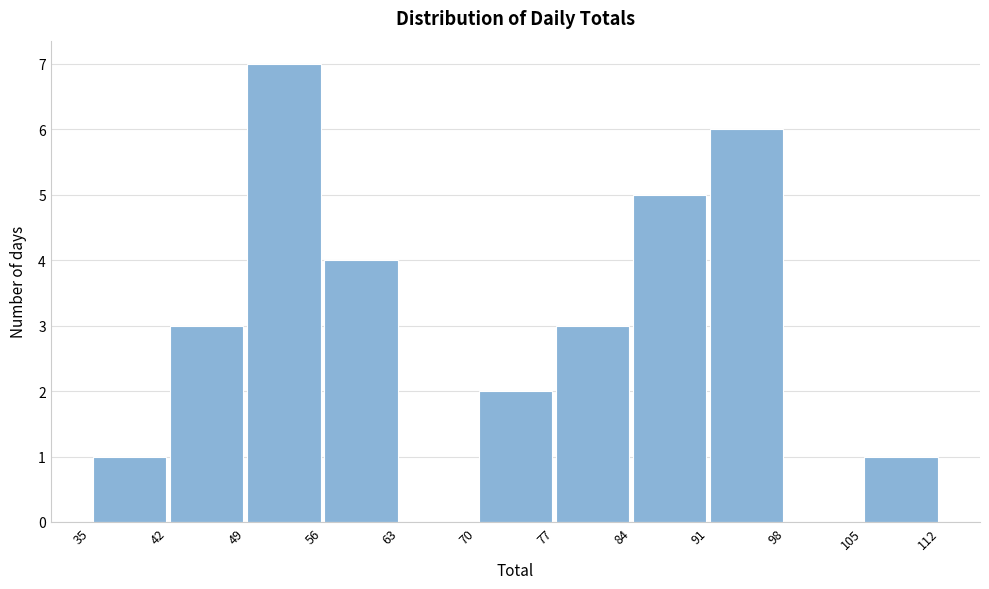

Reading left to right, list every bar in this chart as the range it spans on the x-axis followed by its height. The values are not printed on the chart, so give them approximately, as read against the axis.

35 to 42: 1
42 to 49: 3
49 to 56: 7
56 to 63: 4
63 to 70: 0
70 to 77: 2
77 to 84: 3
84 to 91: 5
91 to 98: 6
98 to 105: 0
105 to 112: 1